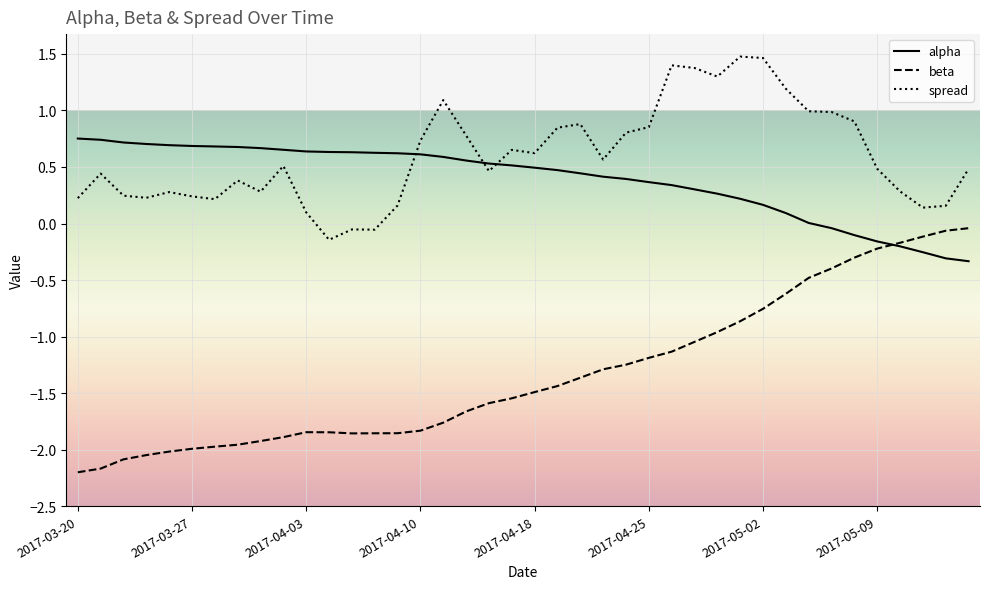

What is the smallest value displayed?

-2.2